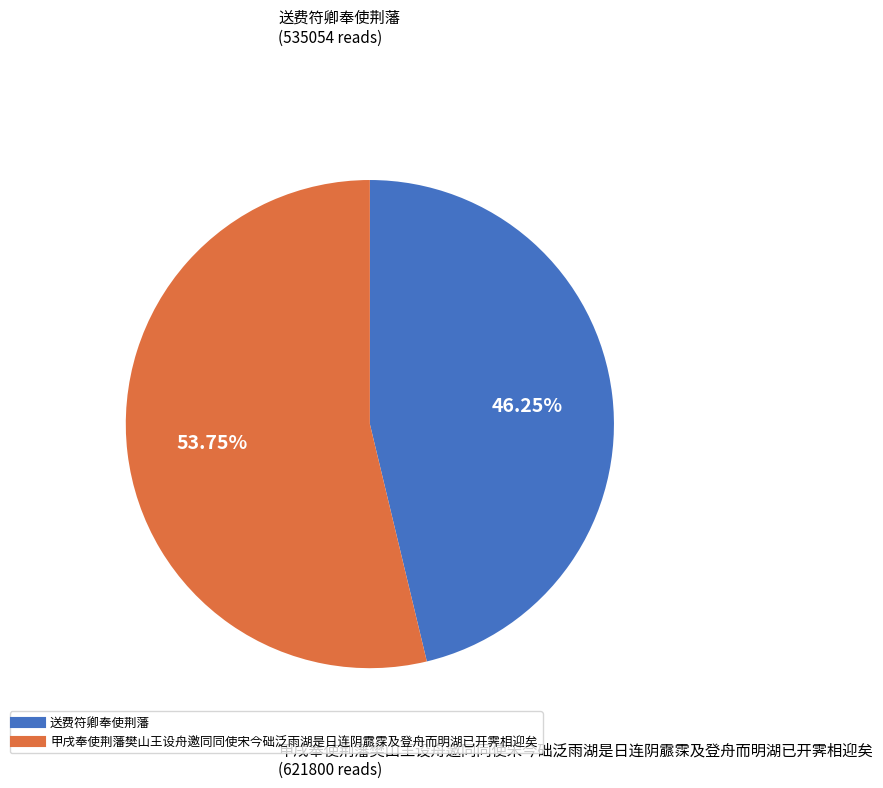

Is there any slice that represents more than half of the pie?

Yes